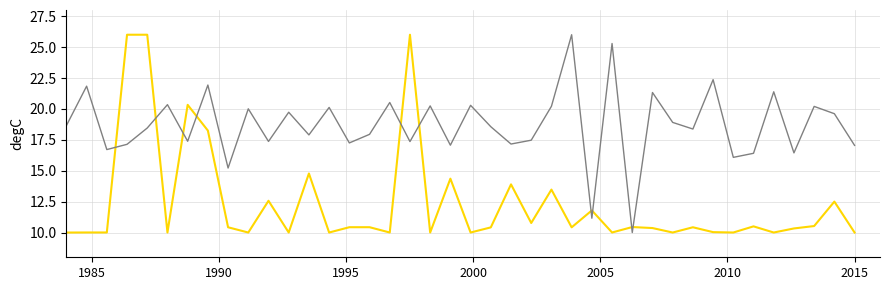

What is the smallest value displayed?

10.0